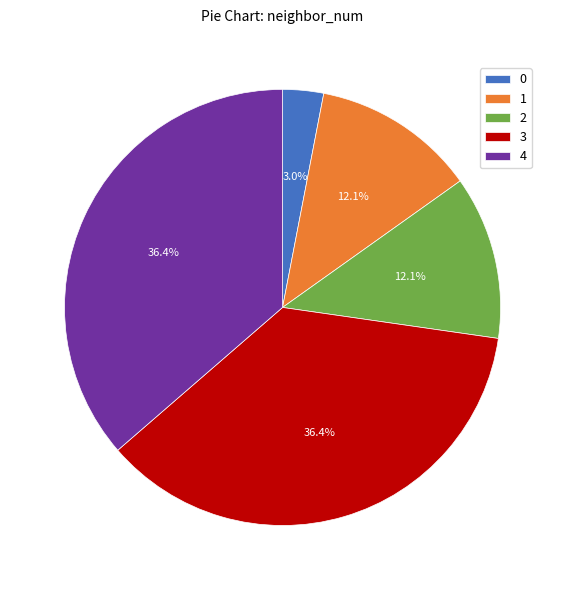

Does 1 account for over 50% of the chart?

No